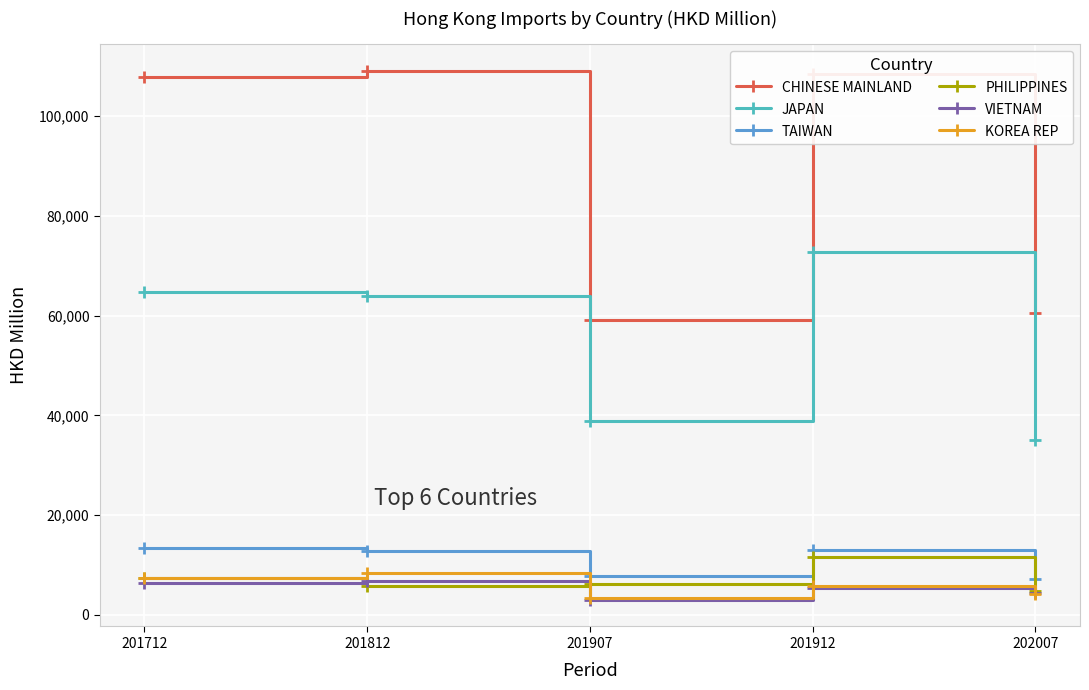

What is the approximate value of PHILIPPINES at 201912?

11542.2